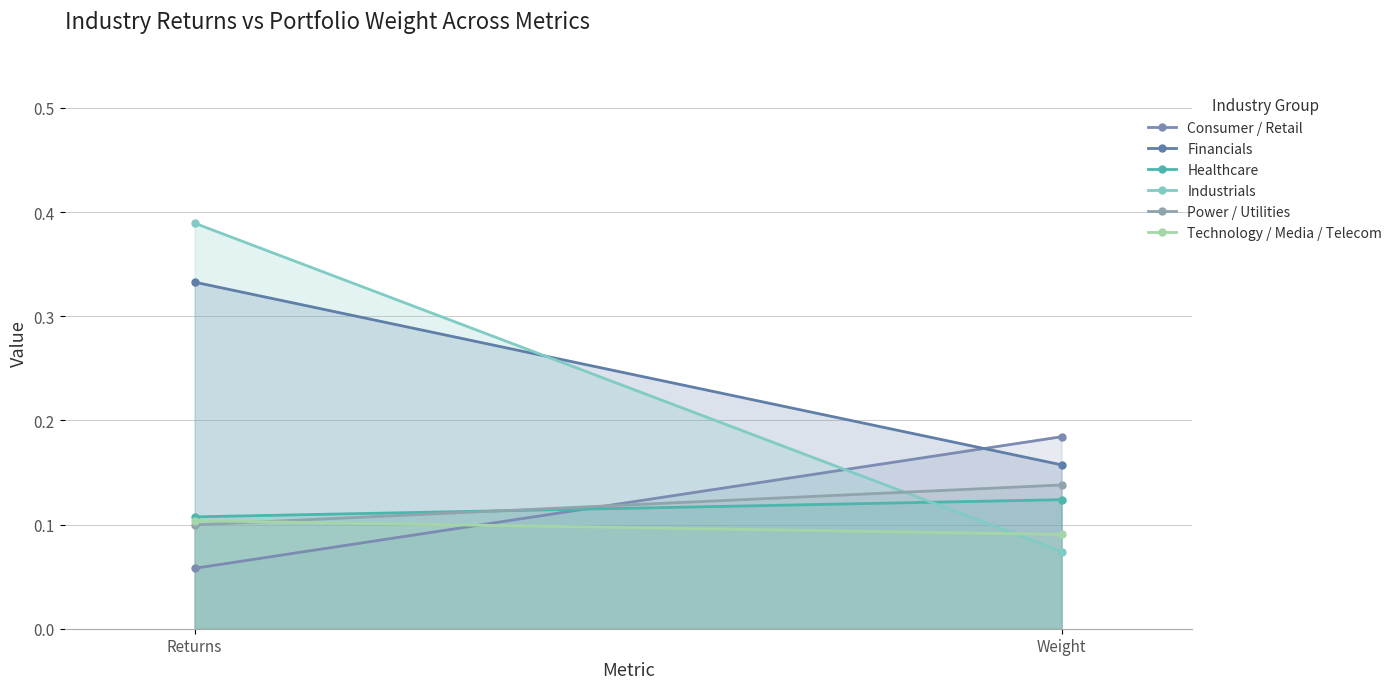

What are all the series names shown in the legend?

Consumer / Retail, Financials, Healthcare, Industrials, Power / Utilities, Technology / Media / Telecom